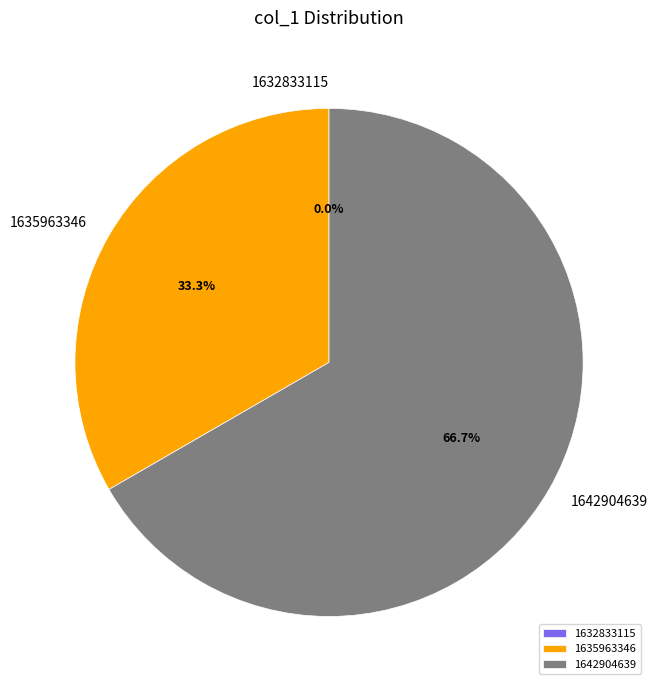

What is the largest slice in the pie chart?

1642904639